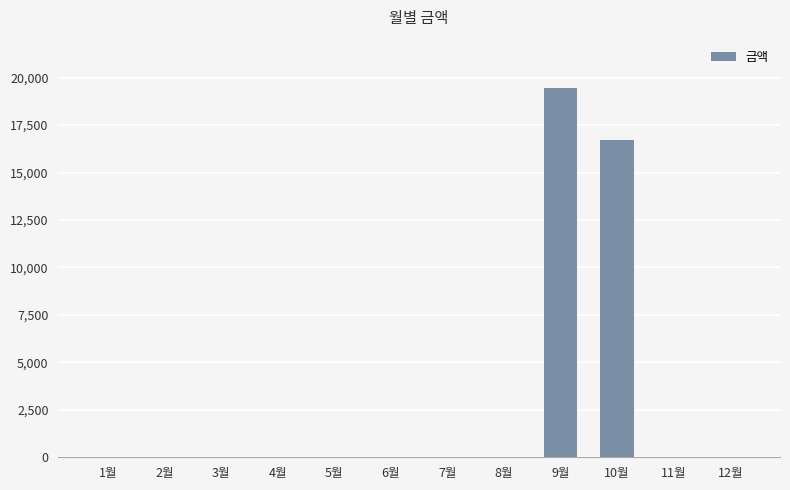

What is the change in value from 5월 to 9월?

+19460